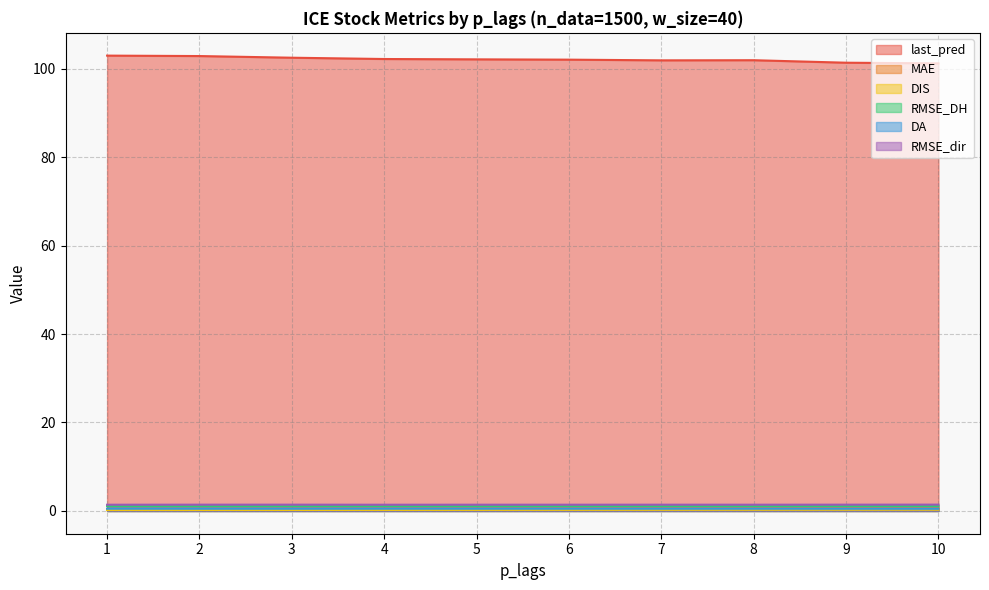

Which series changed the most between 4 and 6?

last_pred